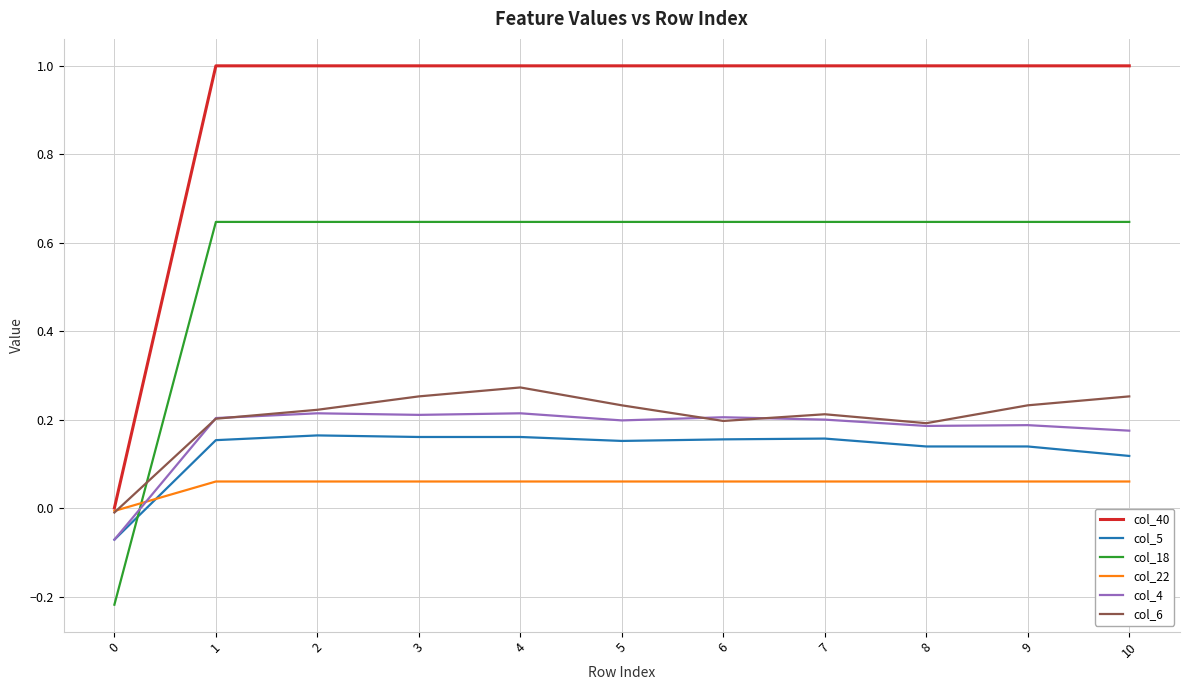

Which series has the largest total across all categories?

col_40